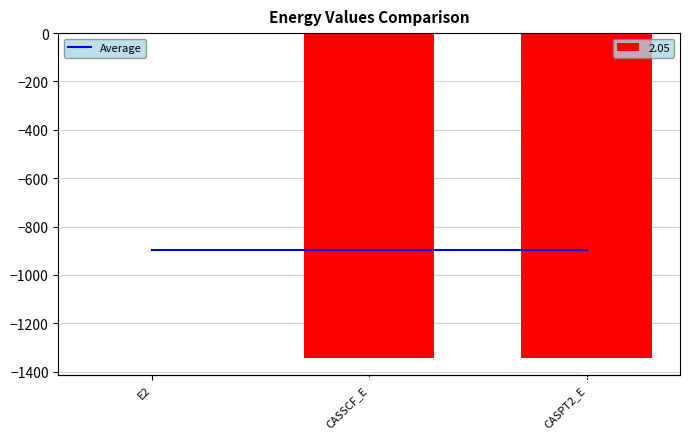

How many values in the 2.05 series exceed -1345?

1